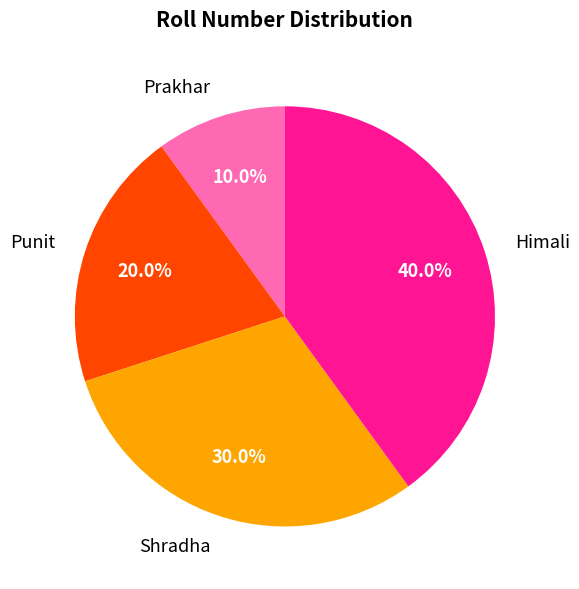

How many slices are in this pie chart?

4